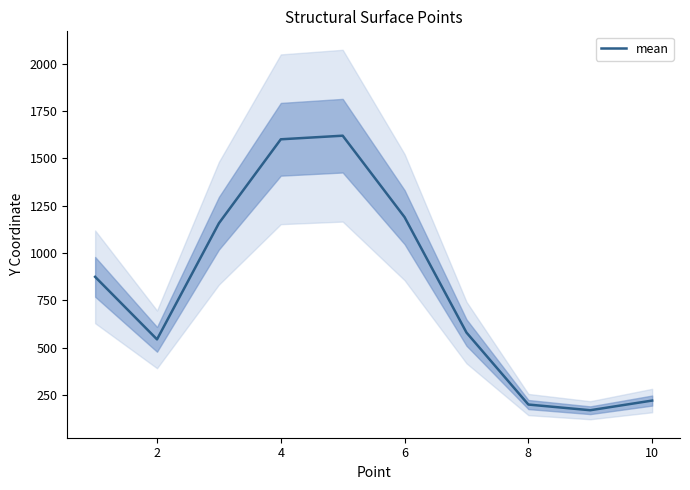

The value of mean at 6 is 1189. True or false?

True